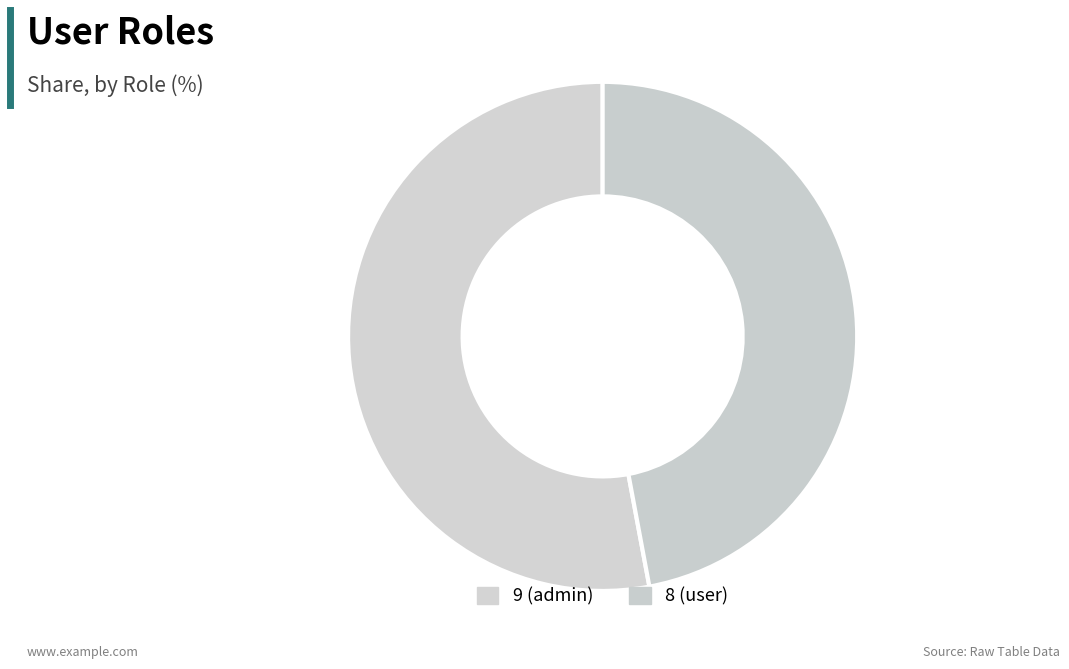

What is the majority slice?

9 (admin)